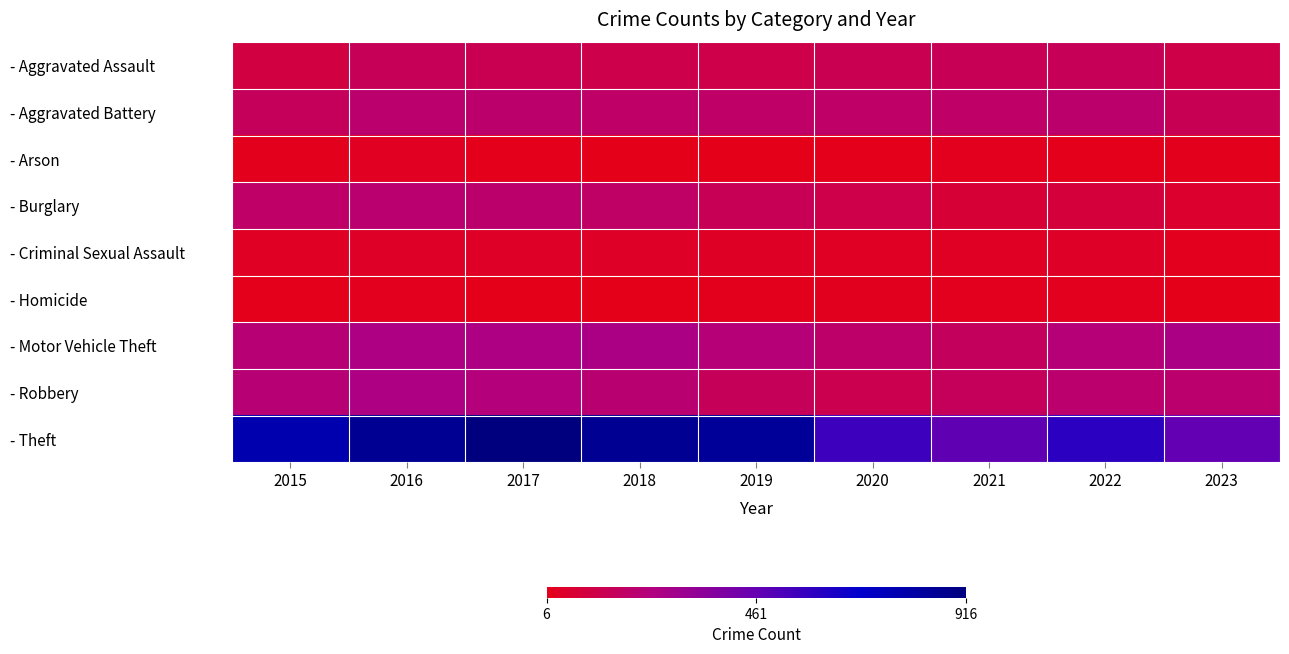

What is the spread (max minus min) of values at 2015?

761